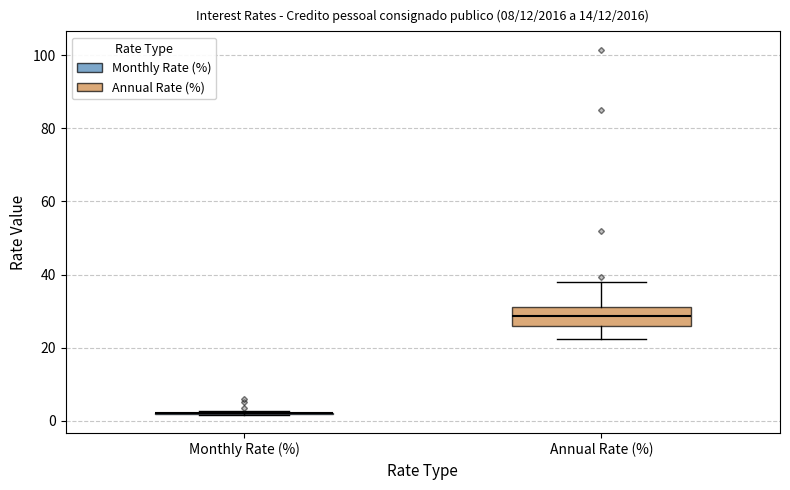

Where does the upper whisker of the box for Annual Rate (%) end on the y-axis? The values are not printed on the chart, so give them approximately, as read against the axis.

38